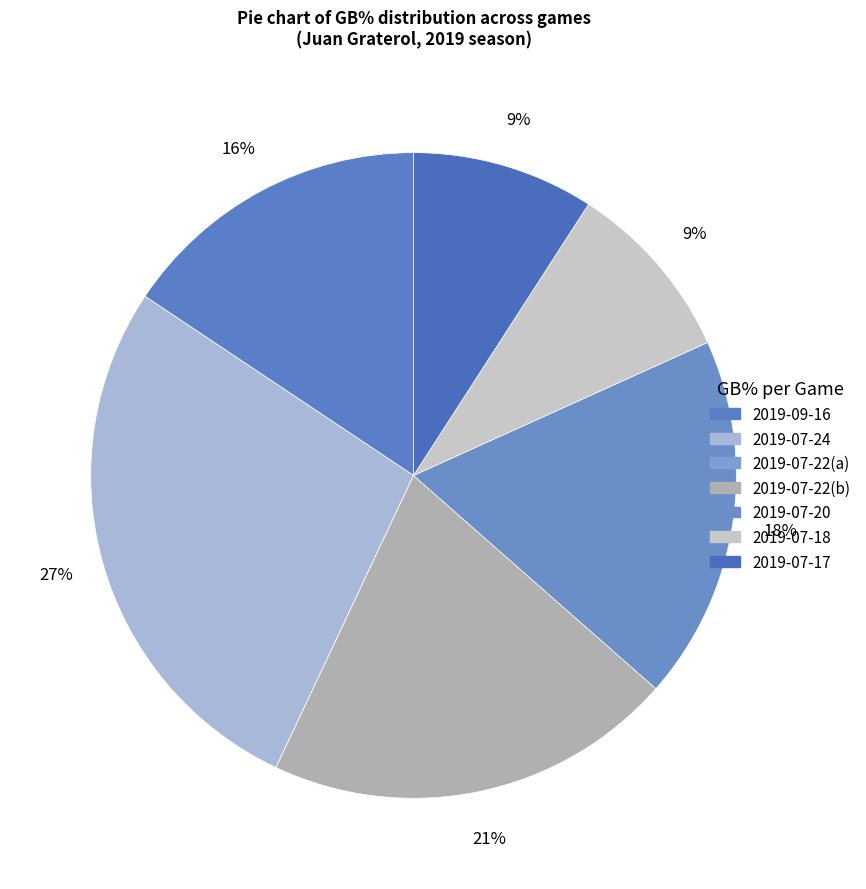

Does any single category account for the majority?

No